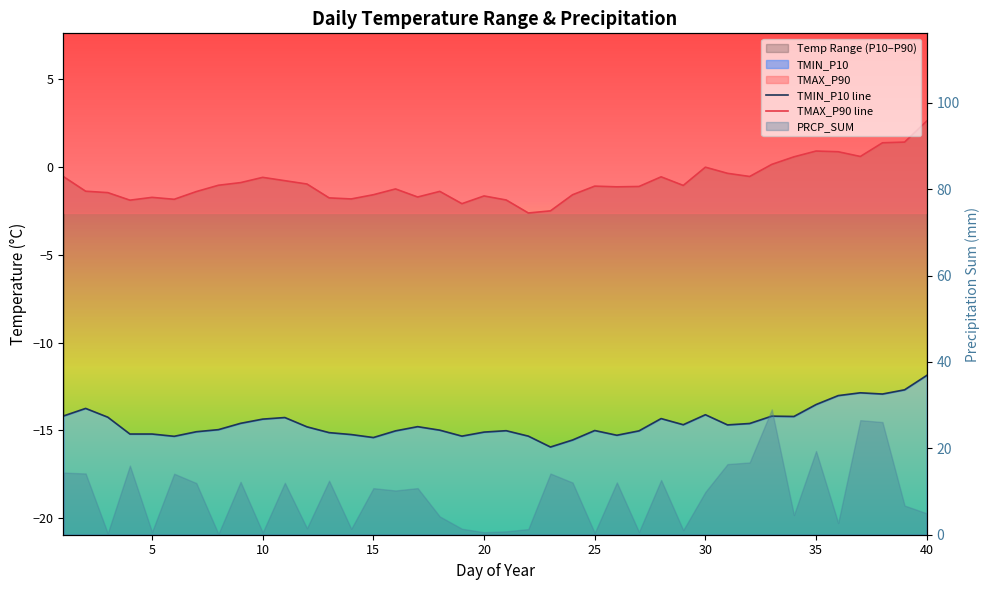

True or false: TMIN_P10 line has more than 2 interior local peaks.

True